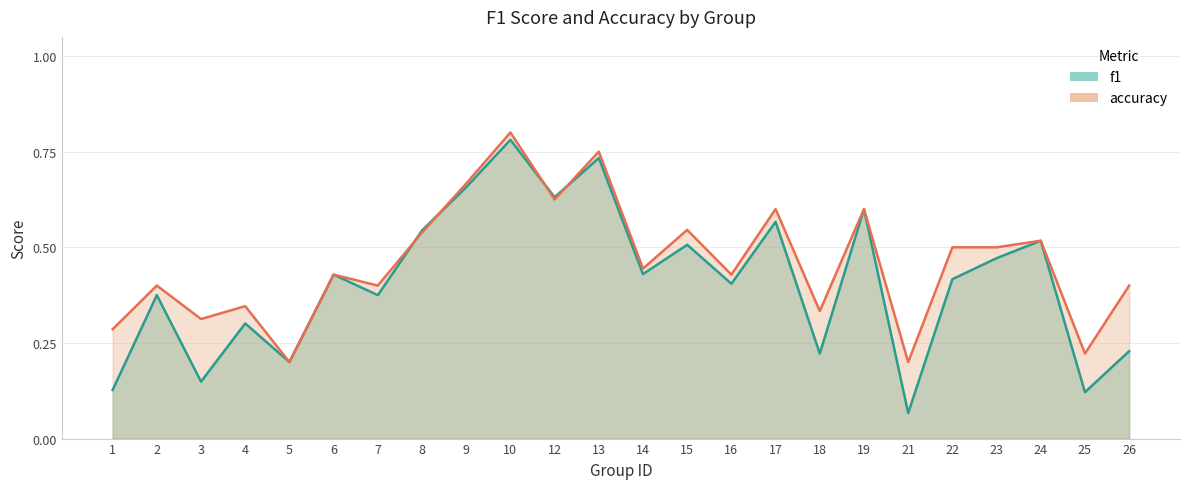

Which has a higher value, 6 or 23?

23